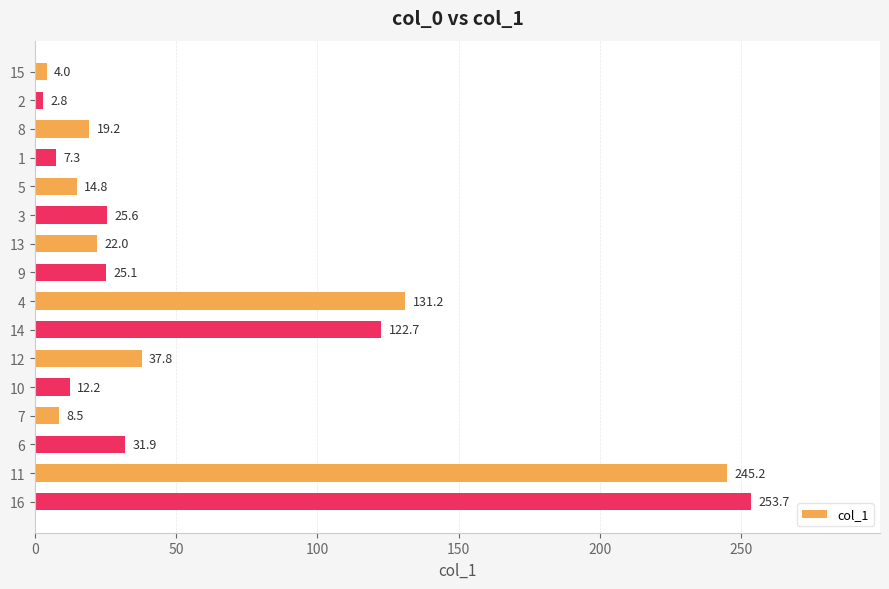

Which category has the highest value across all series?

16